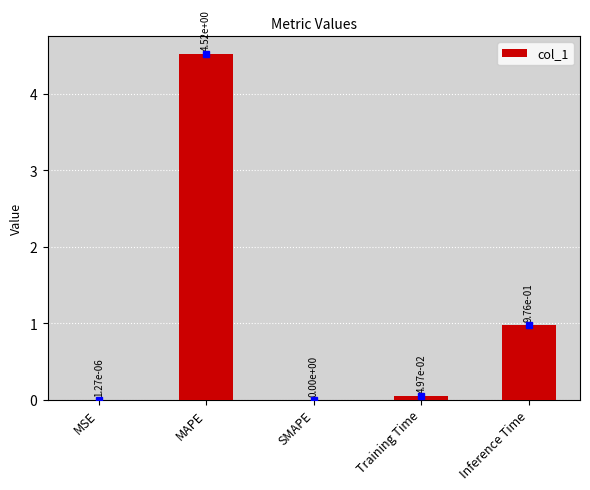

What is the sum of all values?

5.5